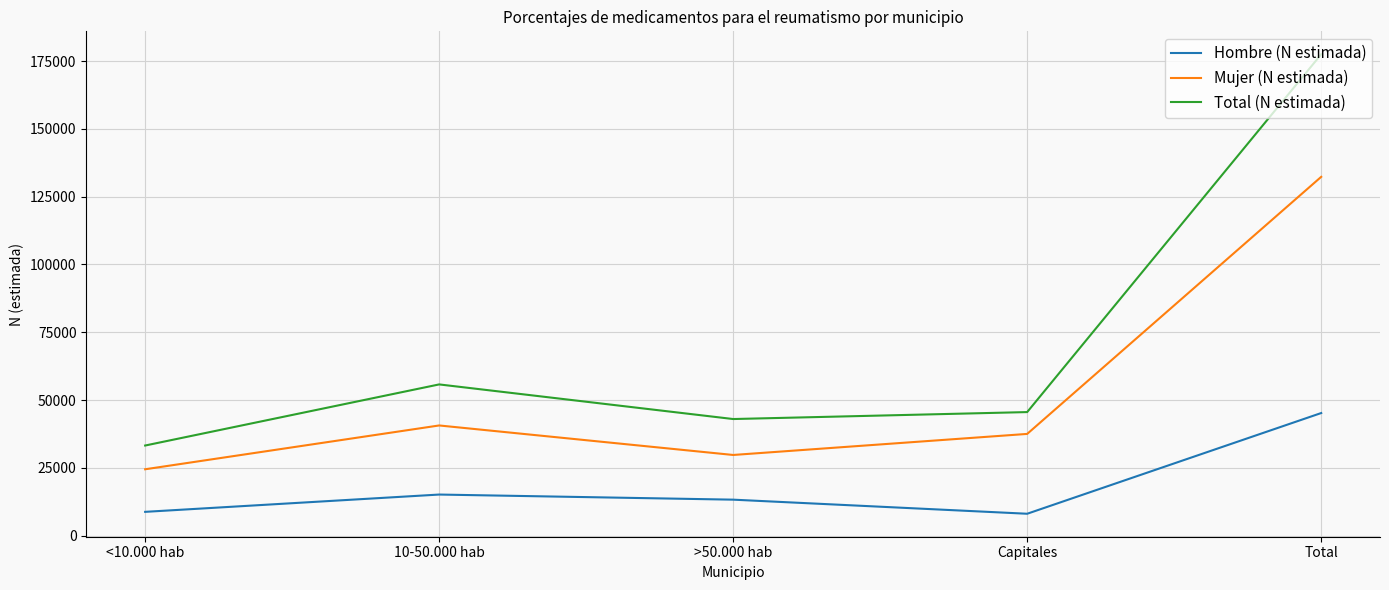

What is the difference between the maximum and minimum values in the Mujer (N estimada) series?

107848